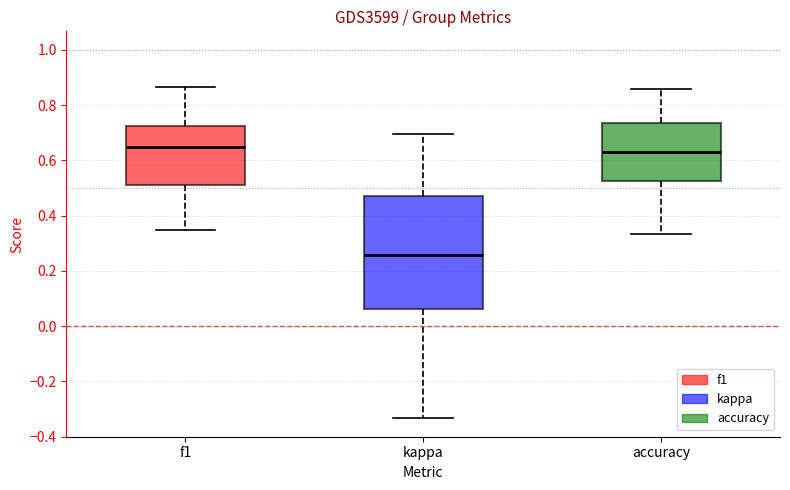

Reading left to right, transcribe this box plot: for each box, give where its median line is, the range the box spans, and where its two whiskers end, as read against the y-axis. The values are not printed on the chart, so give them approximately, as read against the axis.

f1: median 0.64, box 0.52 to 0.72, whiskers 0.34 to 0.86
kappa: median 0.26, box 0.06 to 0.48, whiskers -0.34 to 0.70
accuracy: median 0.64, box 0.52 to 0.74, whiskers 0.34 to 0.86